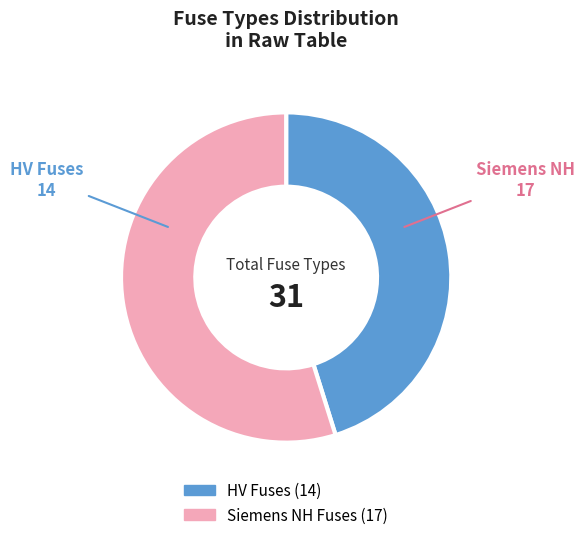

Is there any slice that represents more than half of the pie?

Yes